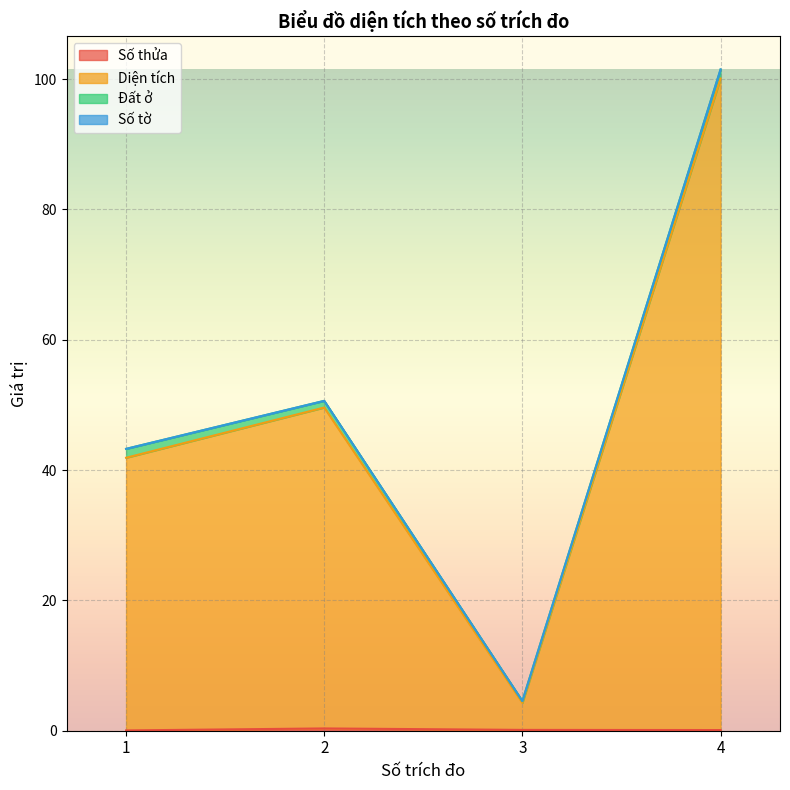

Which series has the largest total across all categories?

Diện tích